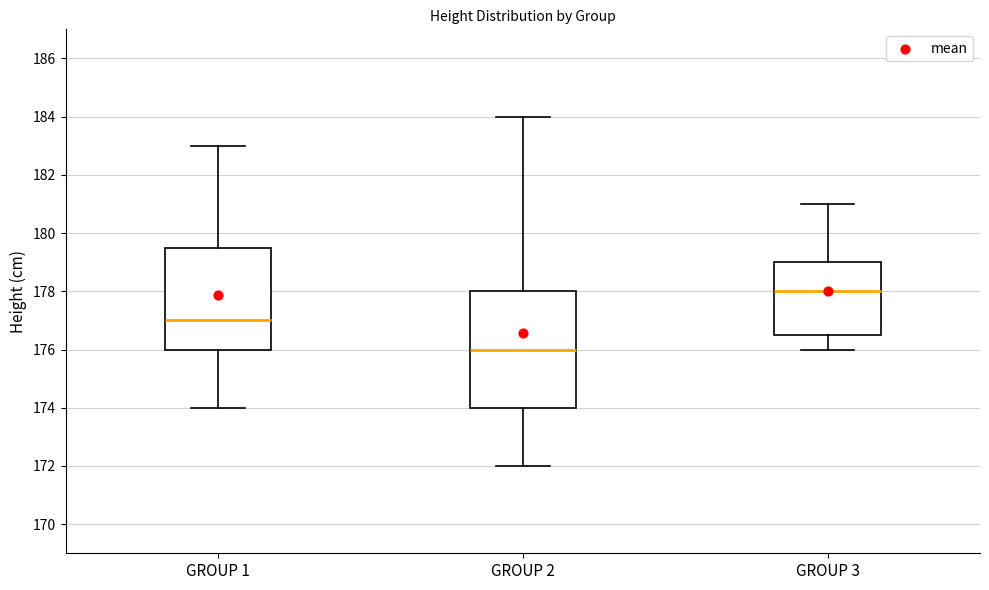

Comparing the boxes themselves (not the whiskers), which one is the tallest?

GROUP 2